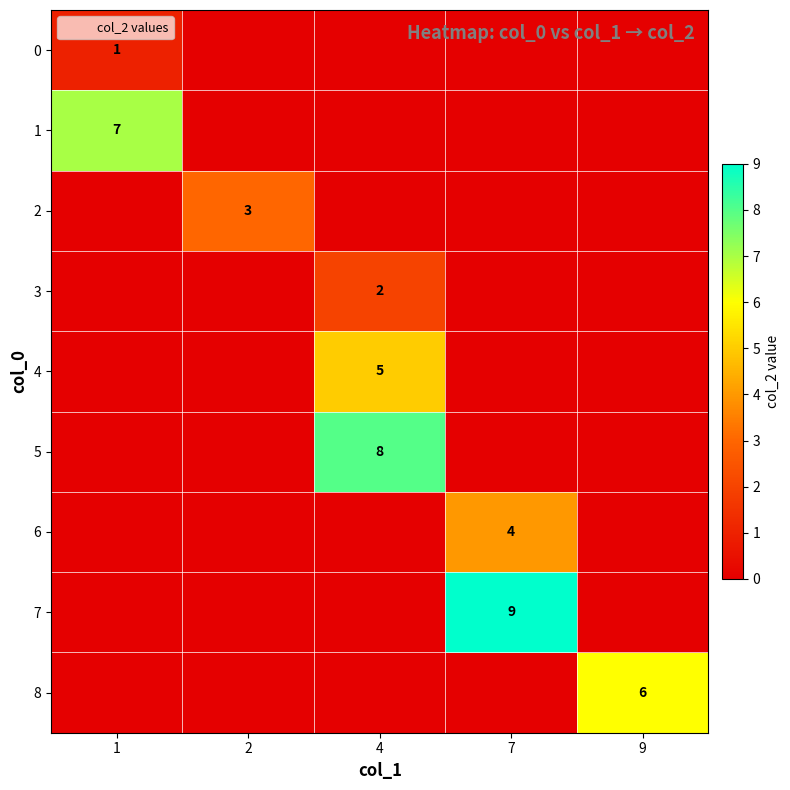

Which series has the largest range (max minus min)?

7